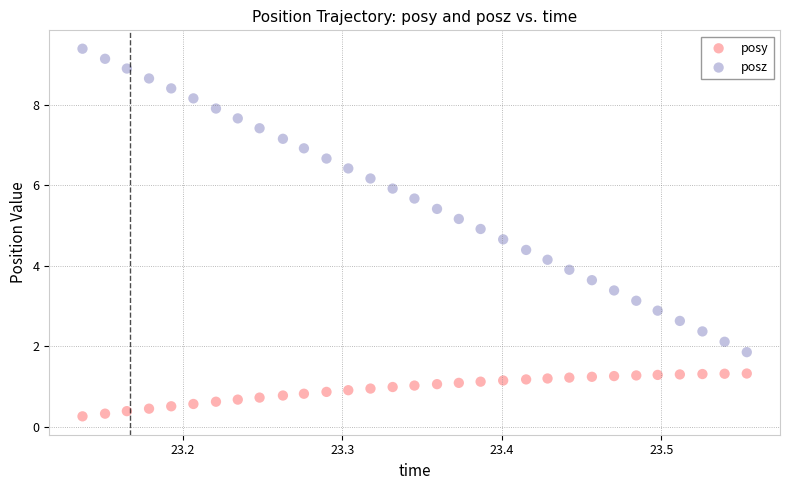

Across all data points, what is the range of Y values (max minus min)?

9.1